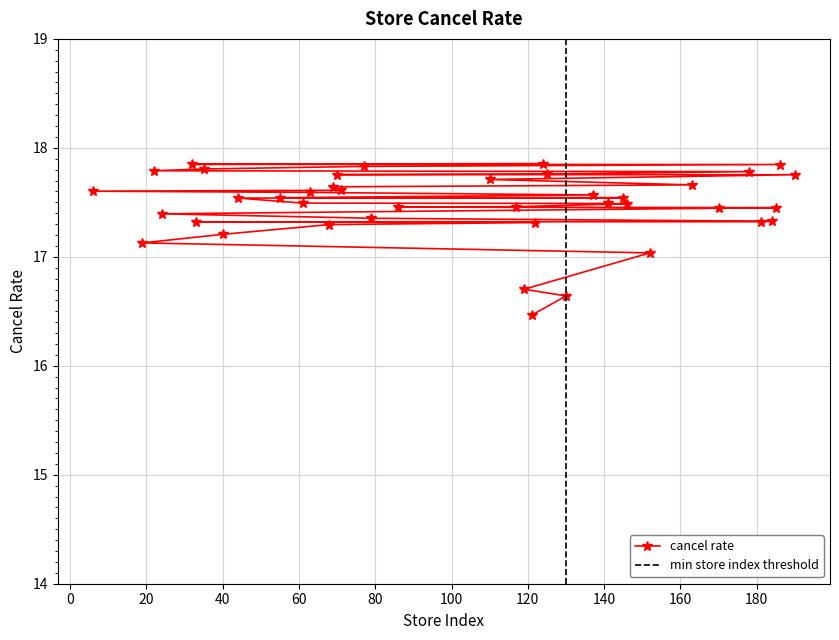

Does the chart have visible grid lines?

Yes